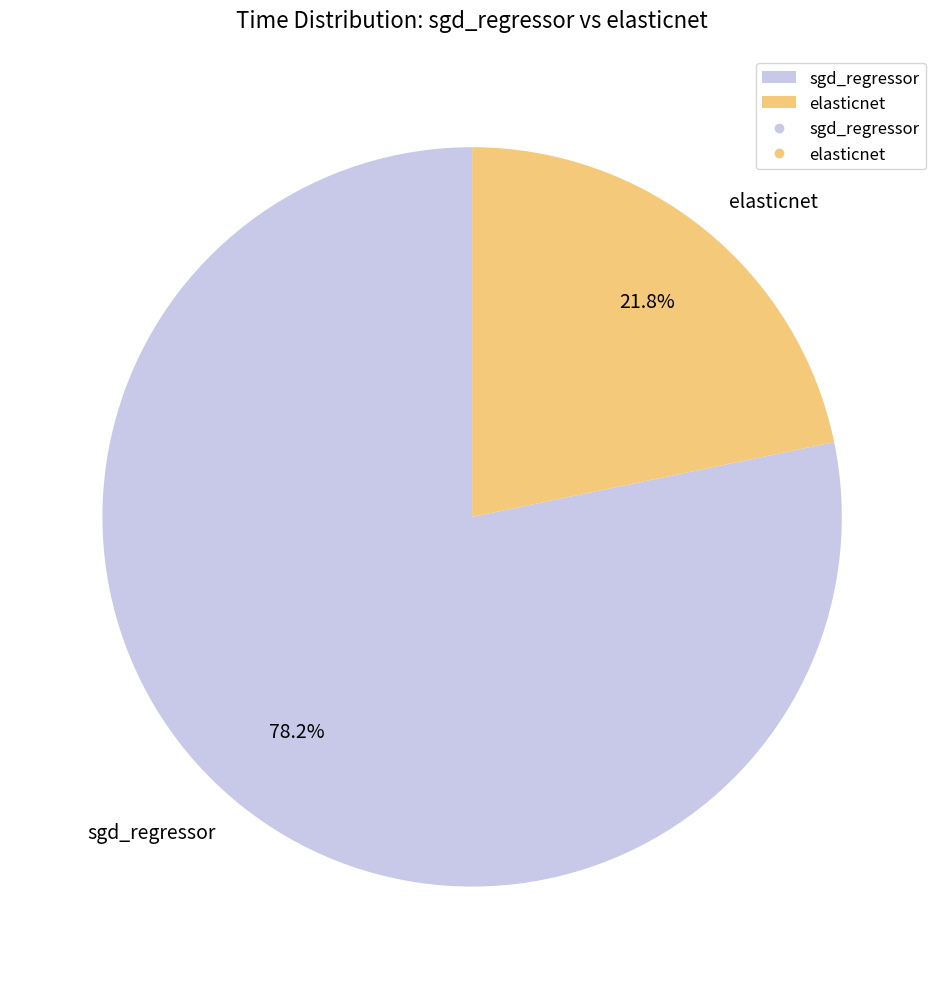

What is the majority slice?

sgd_regressor